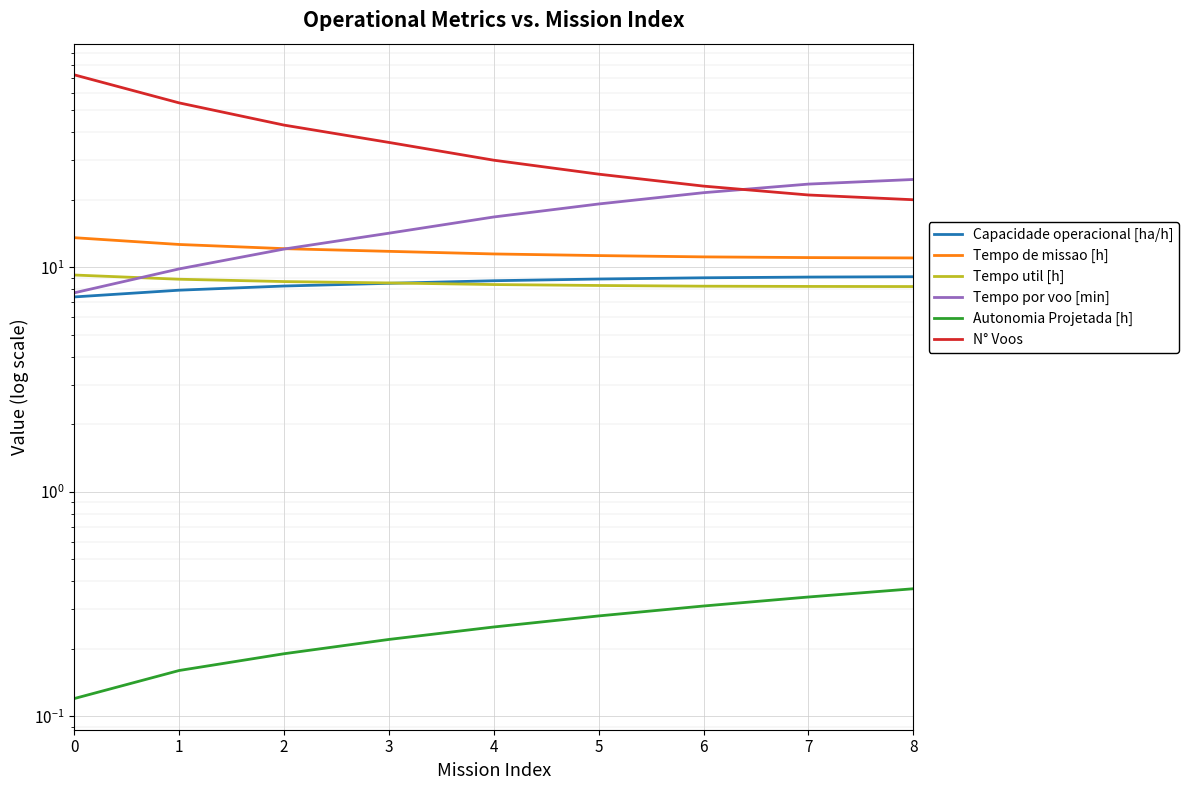

Is this an area chart (filled region under the line)?

No